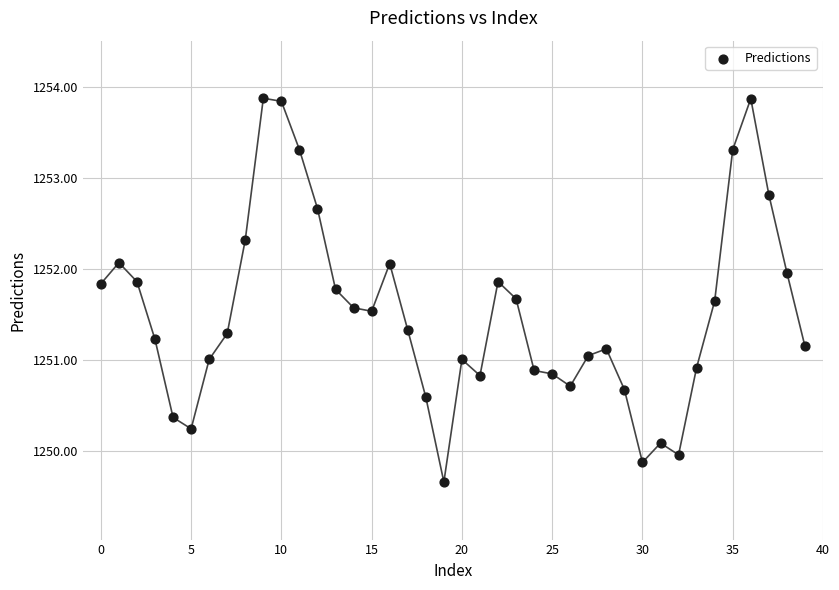

What is the range of Y values (max minus min)?

4.2